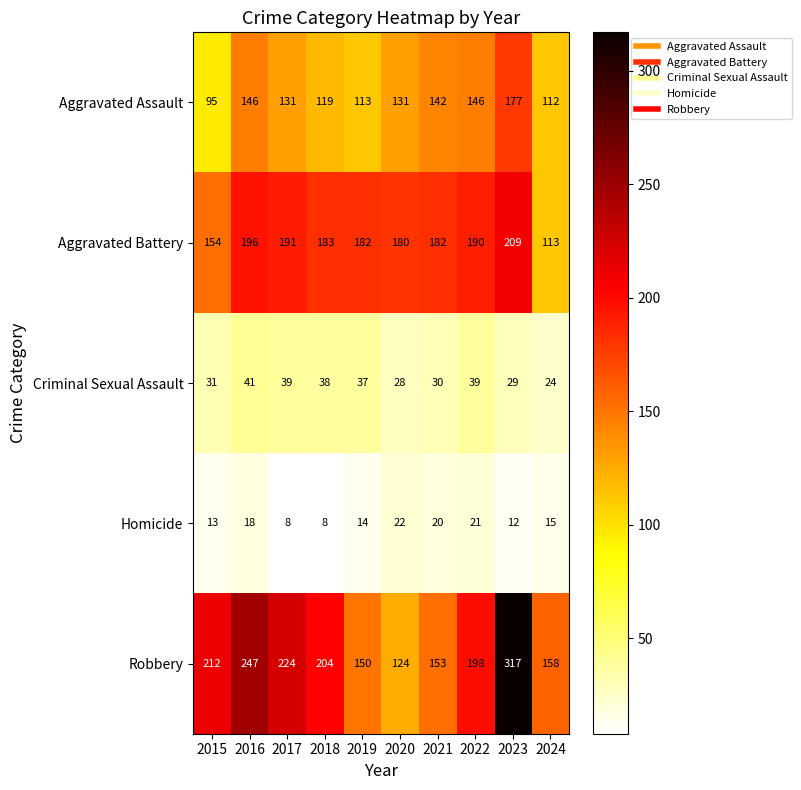

Which series has the widest spread of values?

Robbery